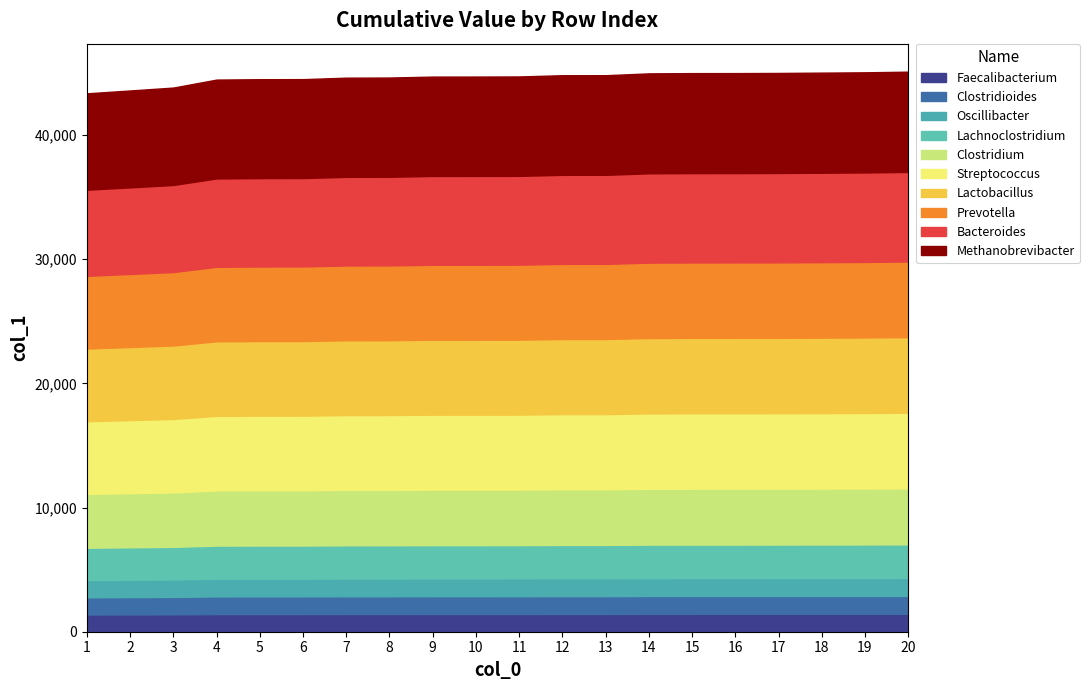

Is it true that the value at 9 is 15079?

False